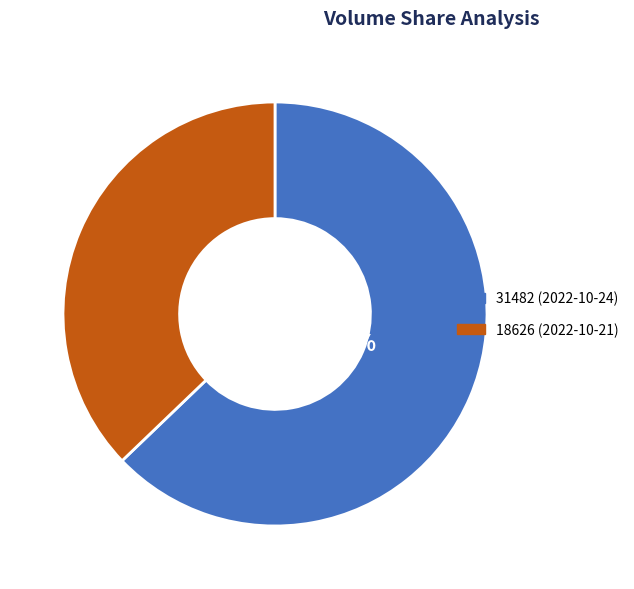

True or false: 31482 (2022-10-24) accounts for 56% of the total.

False